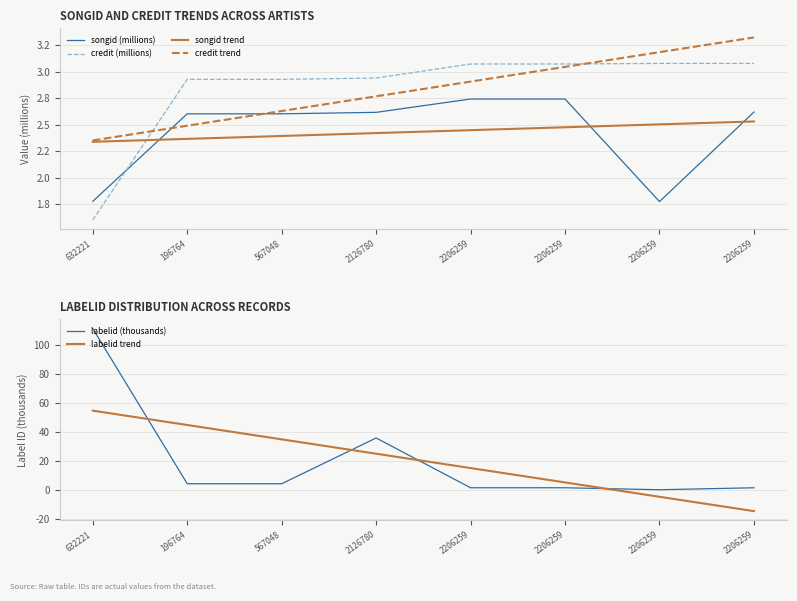

What is the value of the credit (millions) point at the 1st from the left?

1.6